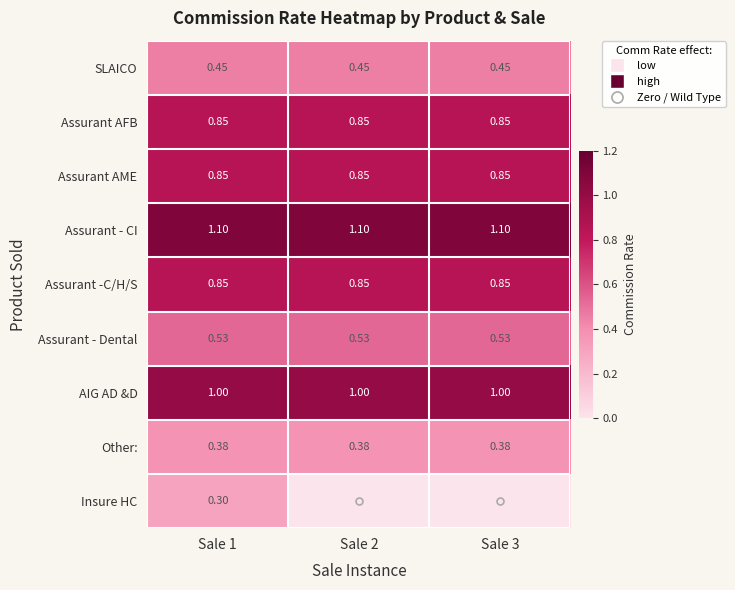

Is it true that Assurant -C/H/S equals 0.2 at Sale 2?

False